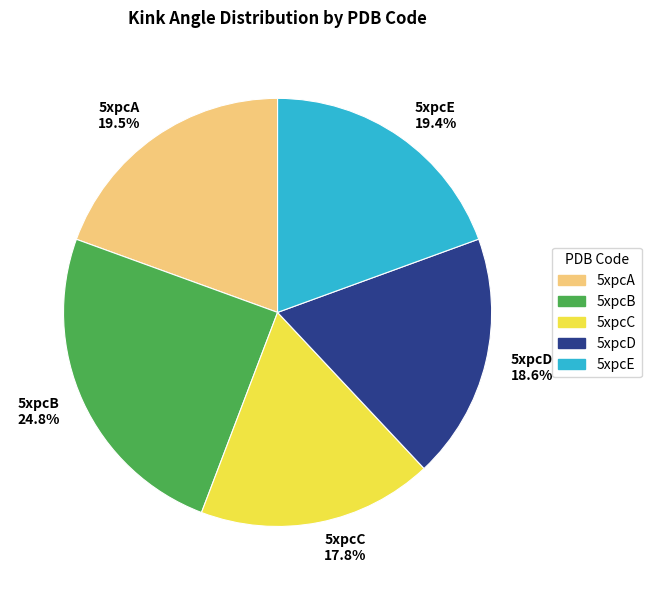

Does 5xpcB account for over 50% of the chart?

No